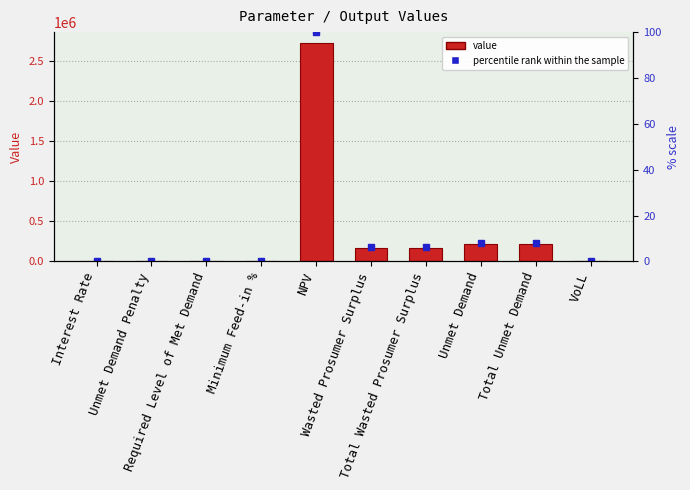

At which category is the sum across all series the highest?

NPV